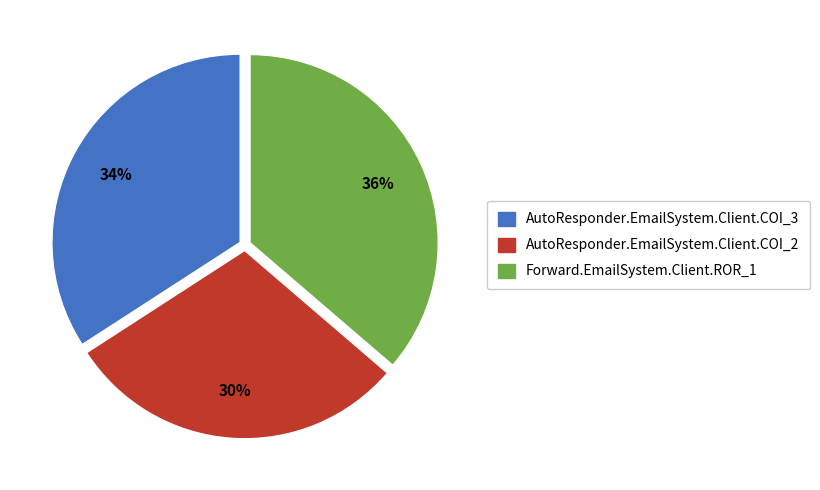

What percentage is the AutoResponder.EmailSystem.Client.COI_3 slice, to the nearest percent?

34%